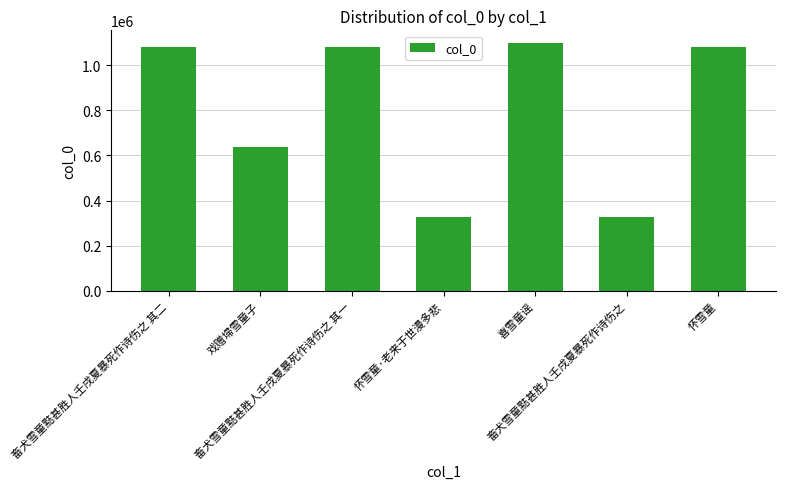

What value does the data have at 畜犬雪童黠甚胜人壬戌夏暴死作诗伤之 其二, to the nearest 100?

1080400